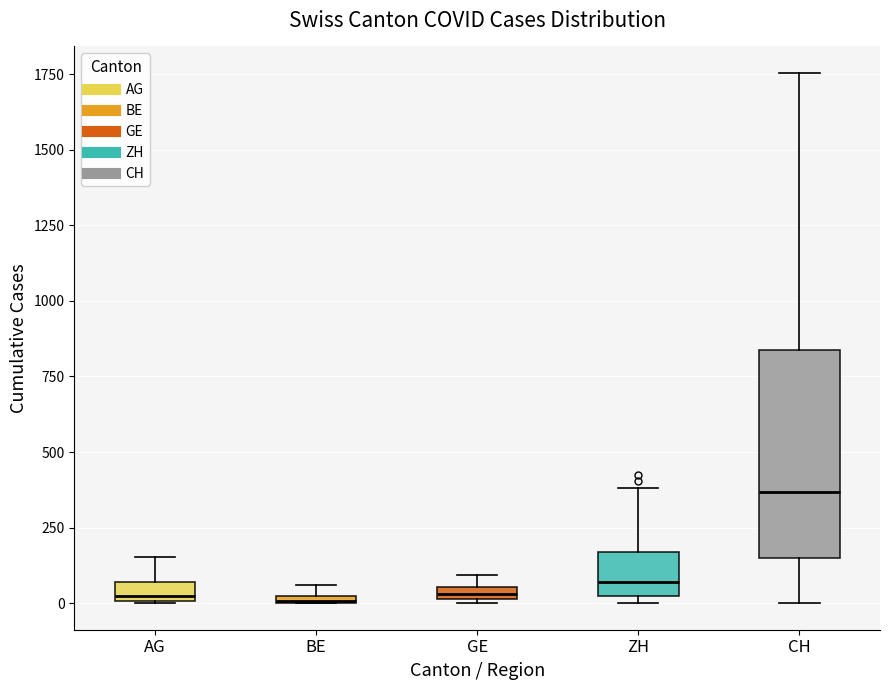

Where is the lower edge of the box for BE on the y-axis? The values are not printed on the chart, so give them approximately, as read against the axis.

0